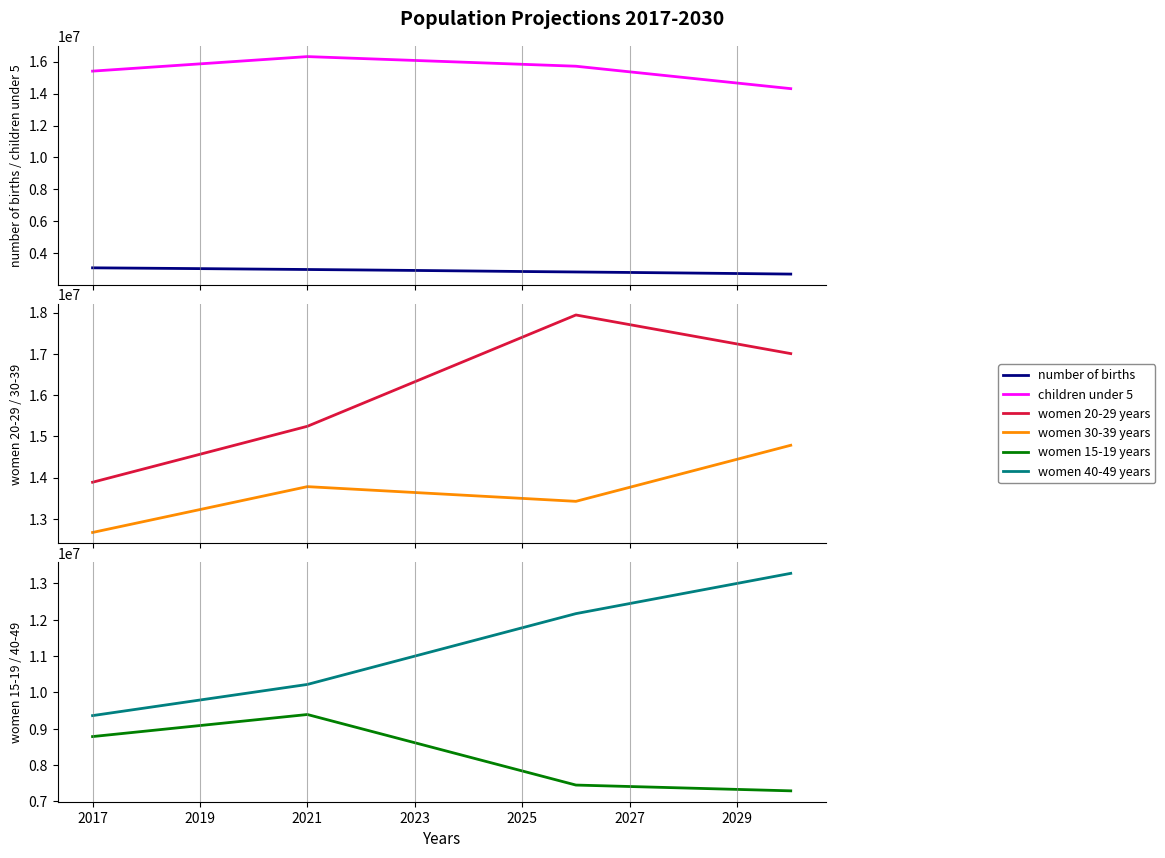

Which series has the largest total across all categories?

women 20-29 years